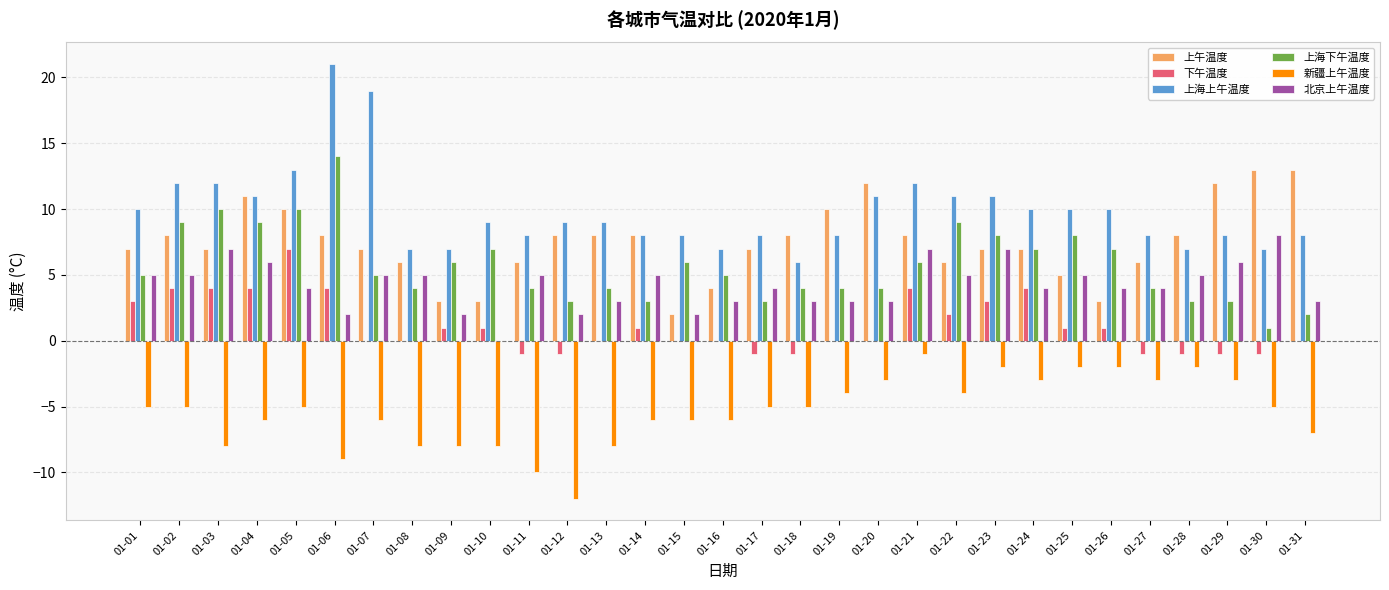

What is the sum of the 下午温度 values at 01-28 and 01-30?

-2